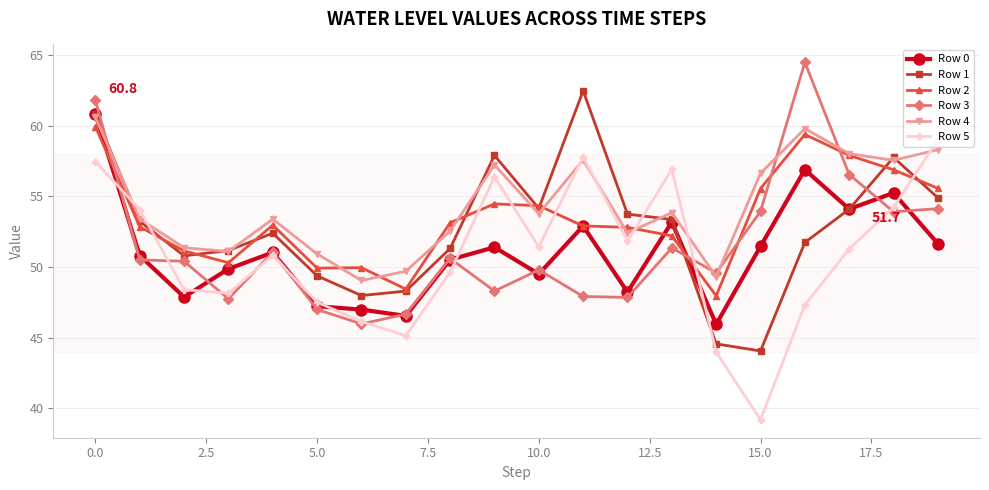

Which series has the widest spread of values?

Row 5